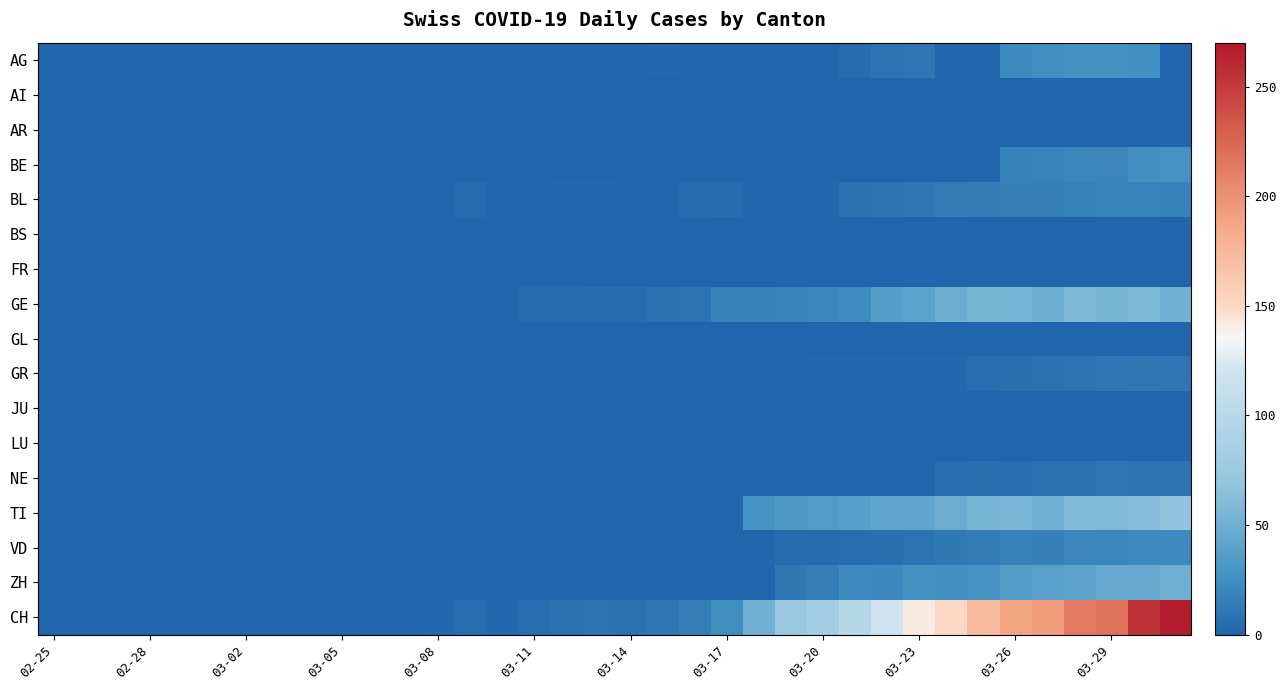

At how many categories does at least one series exceed 260?

1